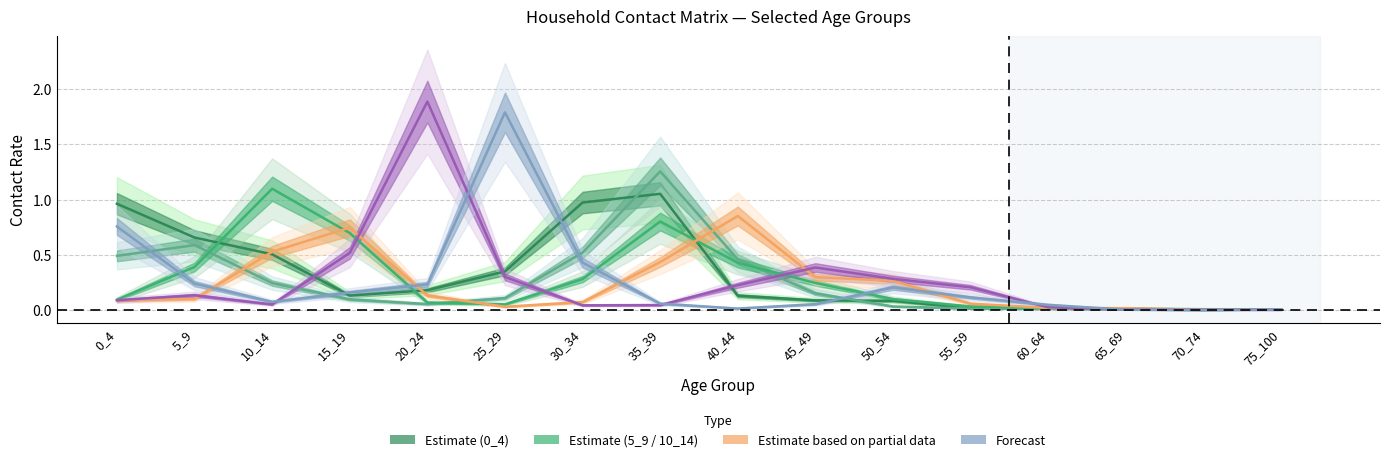

Which has a higher value, 60_64 or 0_4?

0_4